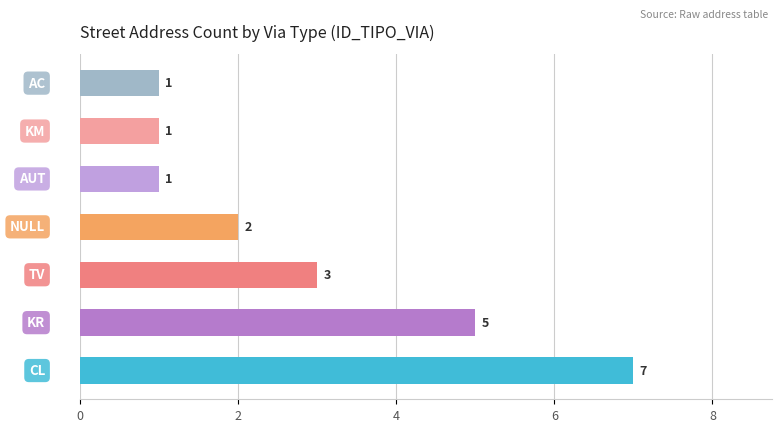

How many data points does each series have?

7